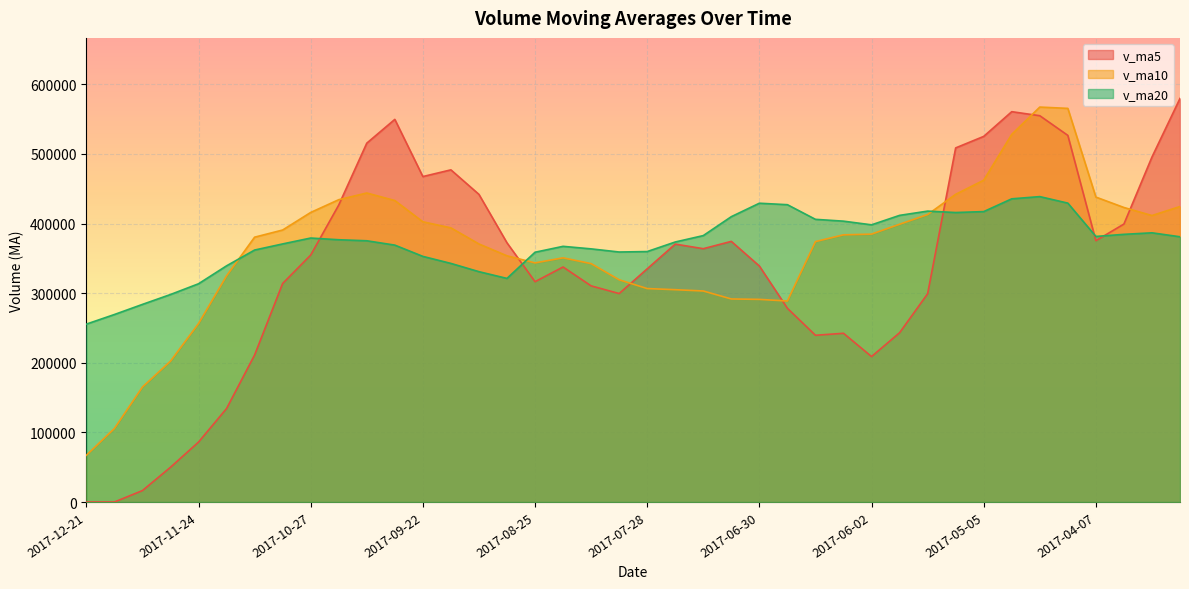

What is the value of the v_ma5 point at the 14th from the left?

477215.0